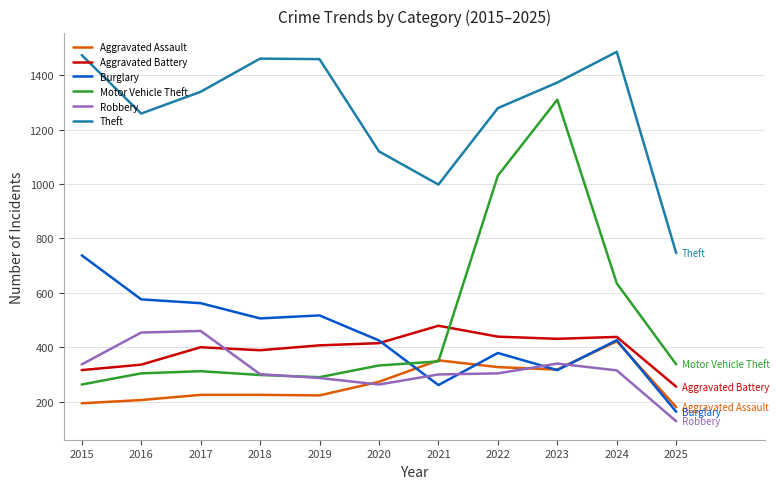

Which series has the largest range (max minus min)?

Motor Vehicle Theft